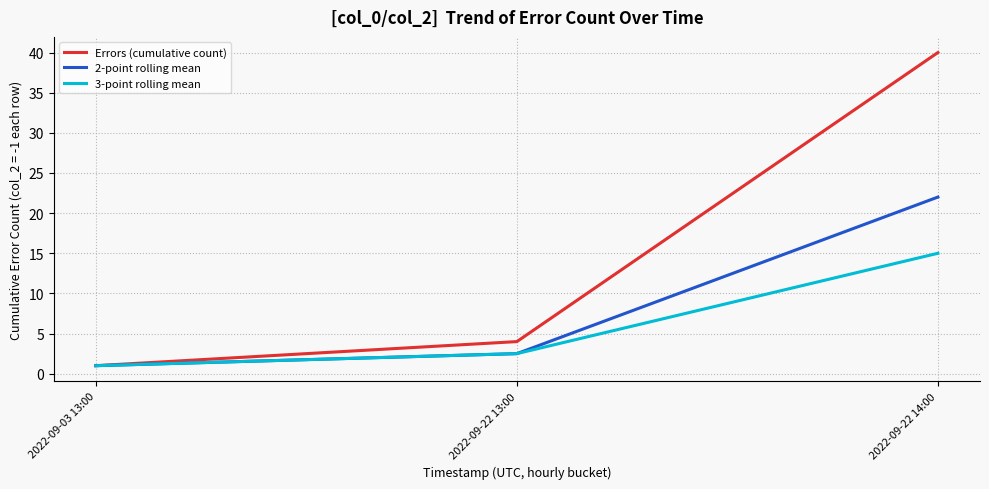

The value of 2-point rolling mean at 2022-09-22 14:00 is 22.0. True or false?

True